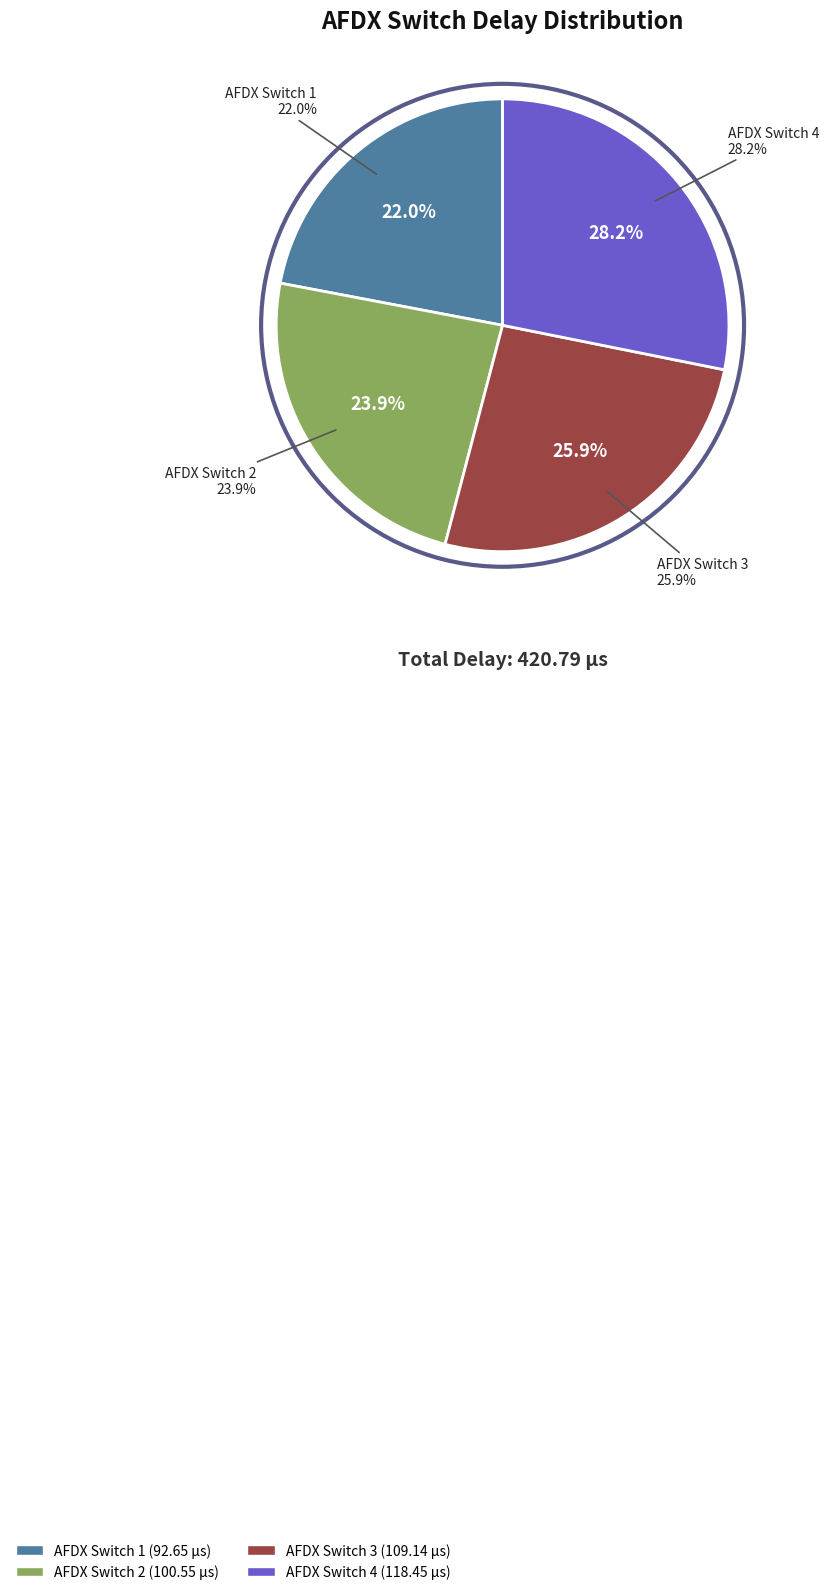

What portion of the pie excludes AFDX Switch 3?

74.1%